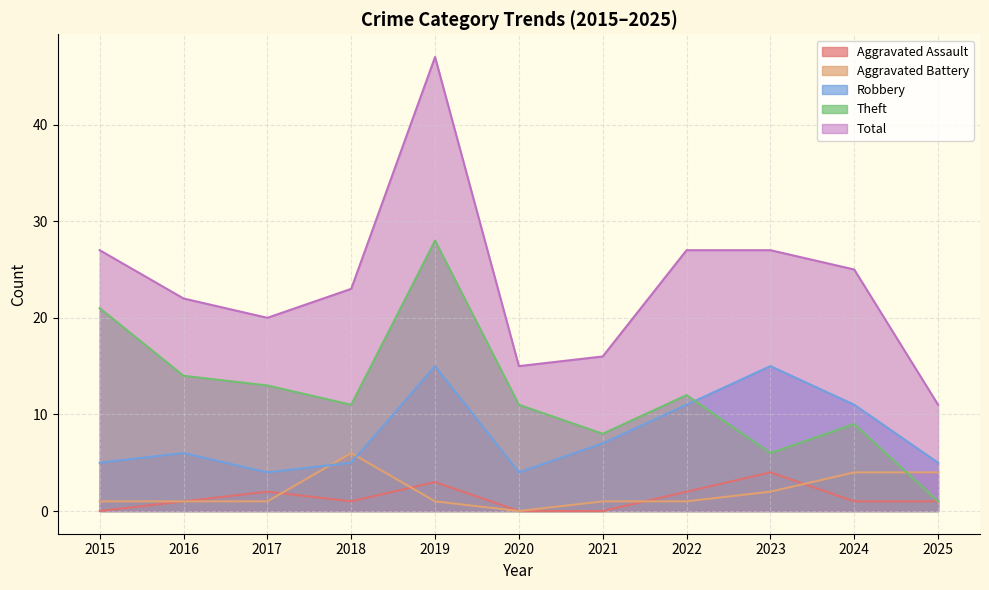

Rank the series by their maximum value, from highest to lowest.

Total, Theft, Robbery, Aggravated Battery, Aggravated Assault